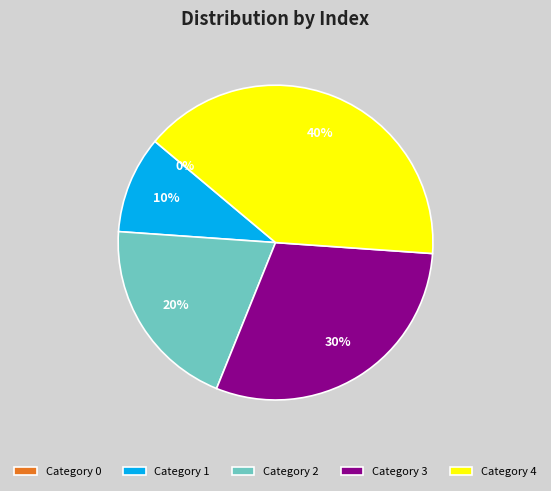

How much of the chart is everything except 4?

60.0%